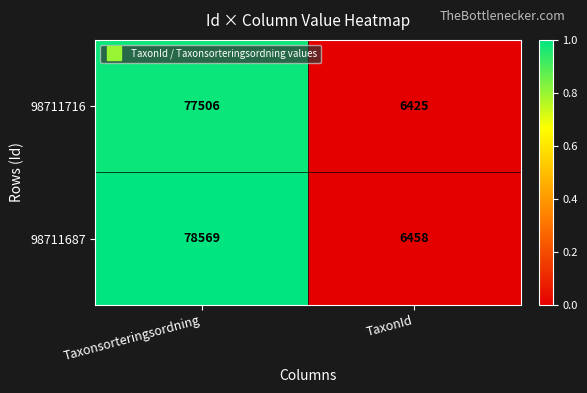

Is it true that 98711716 equals 77506 at Taxonsorteringsordning?

True